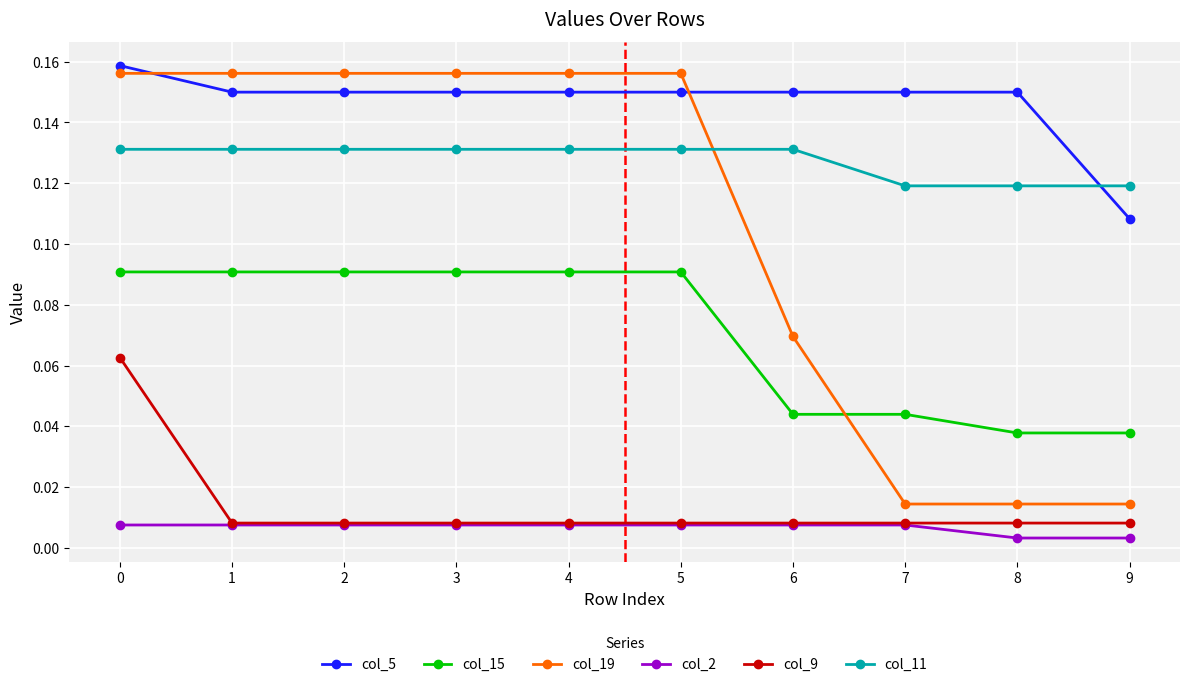

Does the chart have visible grid lines?

Yes